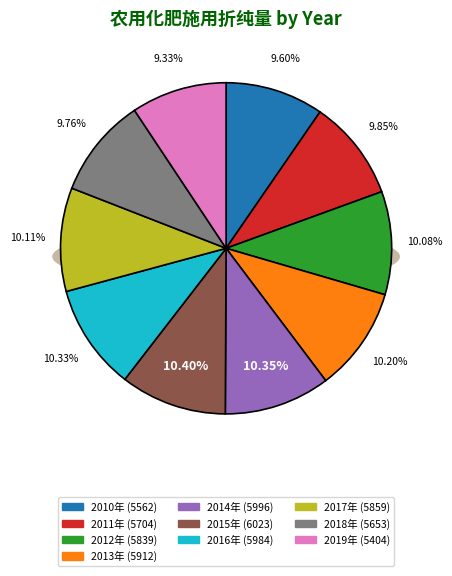

What is the largest slice in the pie chart?

2015年